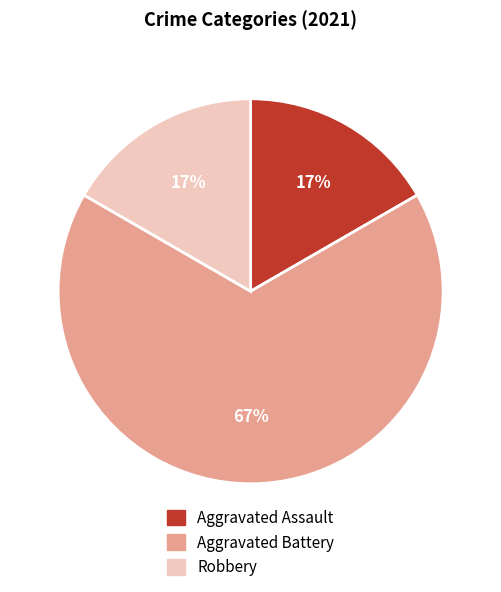

Is there any slice that represents more than half of the pie?

Yes